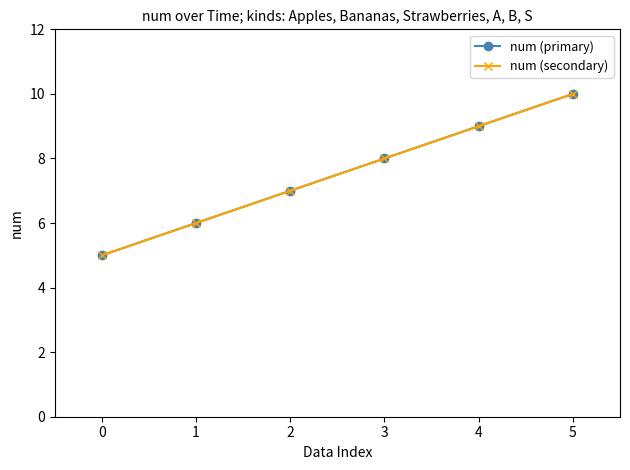

Reading left to right, what are all the values shown in this chart?

num (primary): 5	6	7	8	9	10
num (secondary): 5	6	7	8	9	10